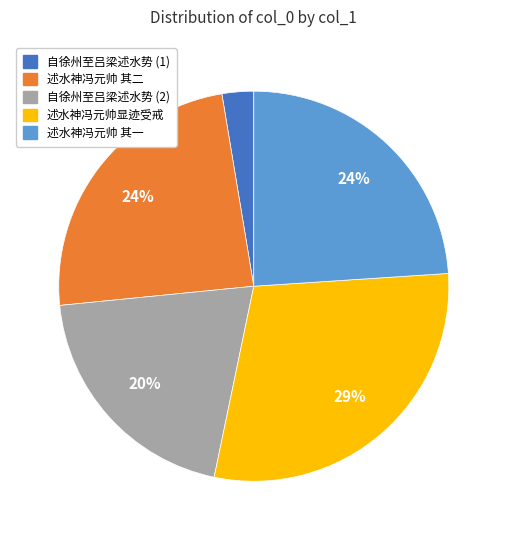

Is the sum of 自徐州至吕梁述水势 (2) and 述水神冯元帅 其二 greater than half?

No